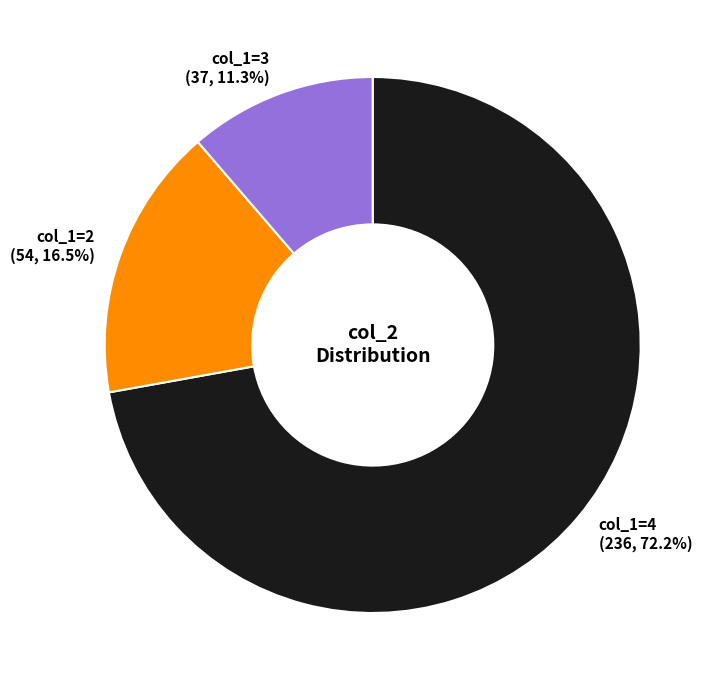

Is there a majority slice in this chart?

Yes